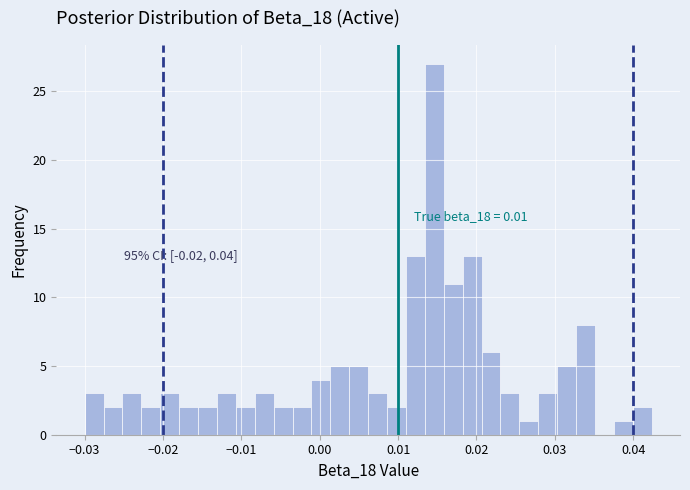

Read against the x-axis, roughly where is the centre of the tallest bar?

0.015